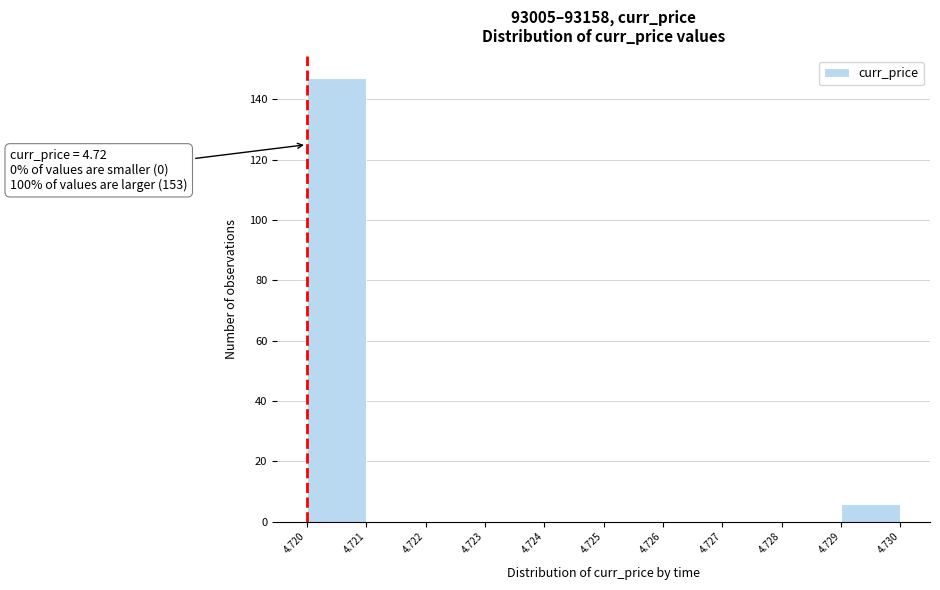

Which range on the x-axis has the tallest bar?

4.720 to 4.721